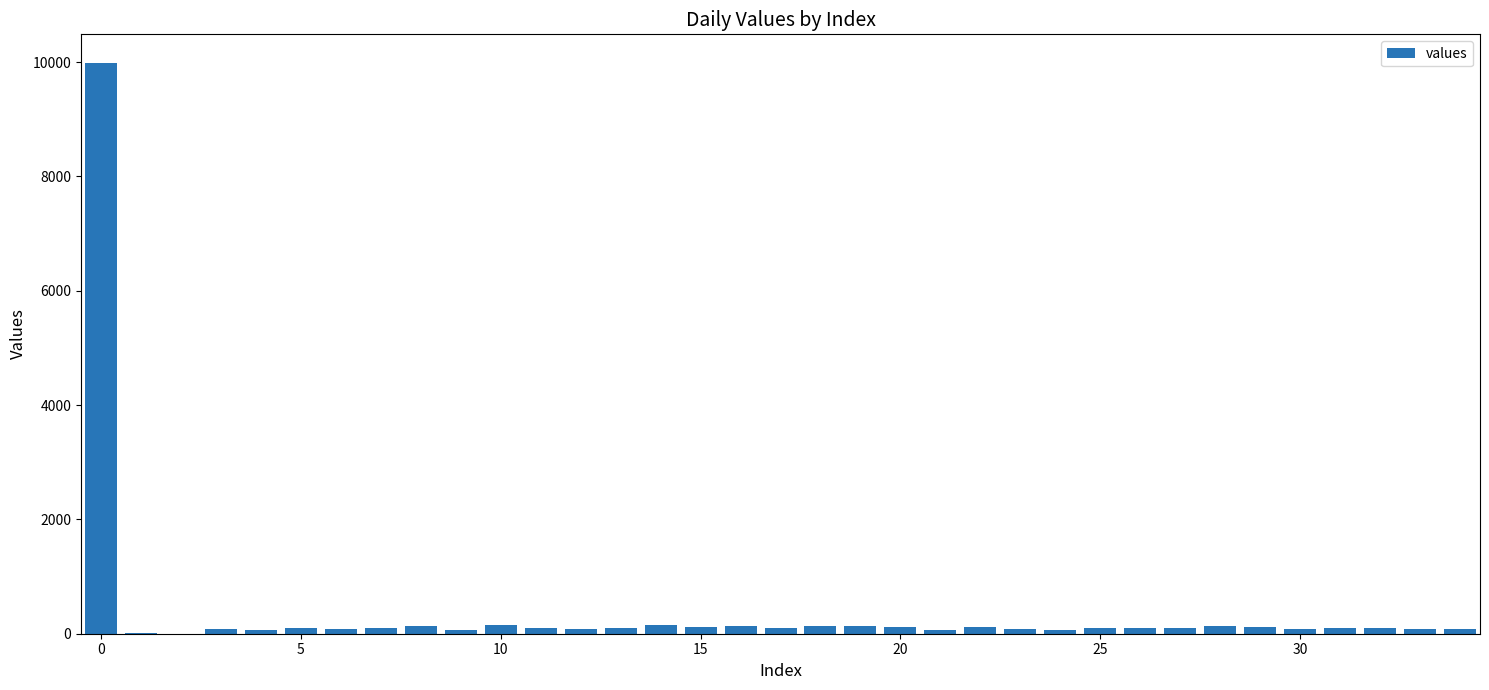

How many series are shown in this chart?

1